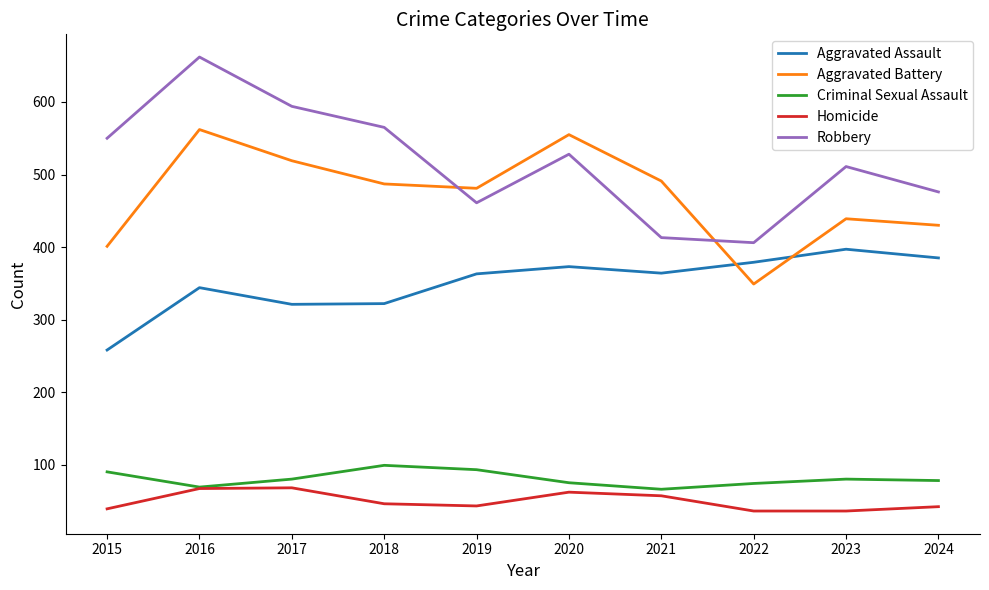

The value of Aggravated Battery at 2022 is 521. True or false?

False